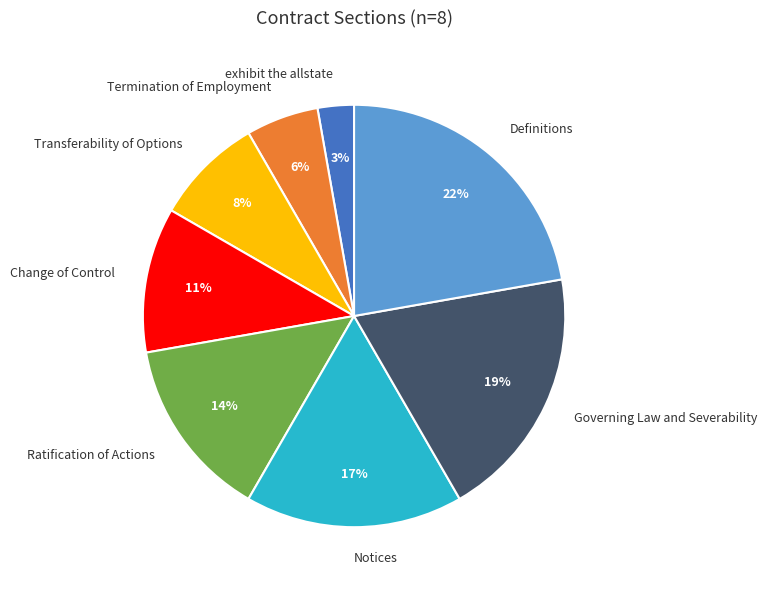

To the nearest percent, what is the difference between the largest and smallest slice percentages?

19%